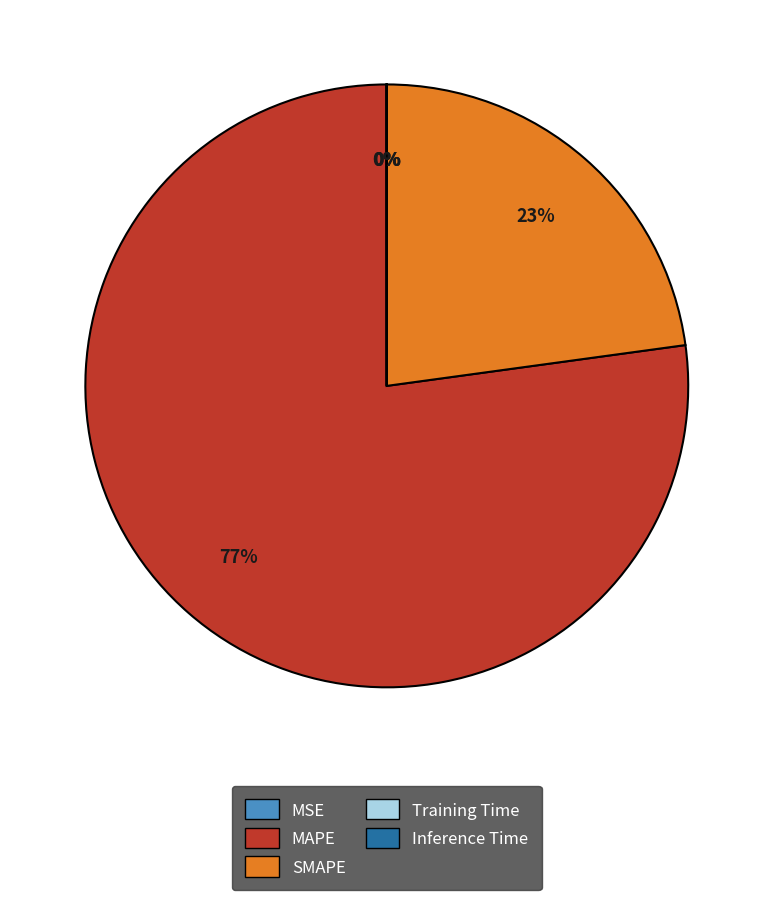

True or false: SMAPE accounts for 23% of the total.

True